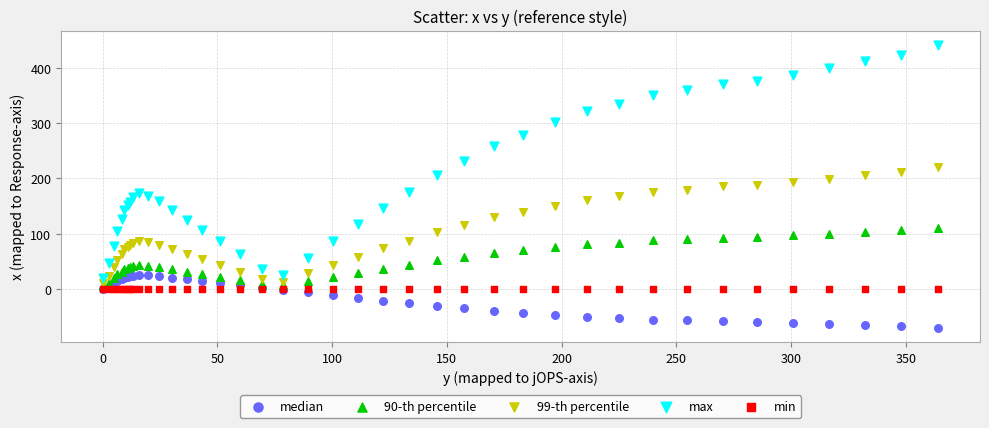

What are all the series names shown in the legend?

median, 90-th percentile, 99-th percentile, max, min